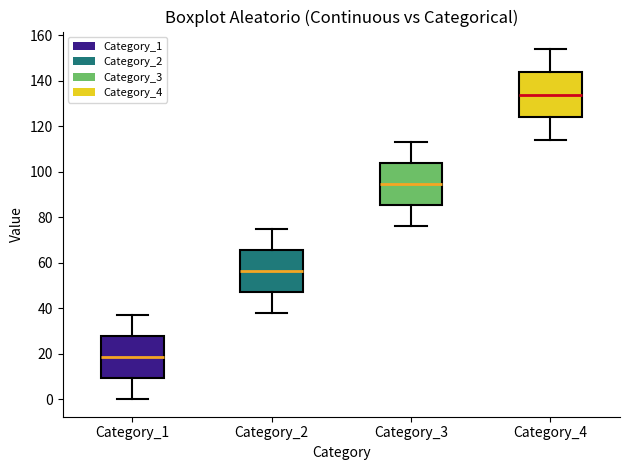

Reading left to right, read every box against the y-axis: the position of its median line, the range the box covers, and the ends of its whiskers. The values are not printed on the chart, so give them approximately, as read against the axis.

Category_1: median 18, box 10 to 28, whiskers 0 to 38
Category_2: median 56, box 48 to 66, whiskers 38 to 76
Category_3: median 94, box 86 to 104, whiskers 76 to 114
Category_4: median 134, box 124 to 144, whiskers 114 to 154